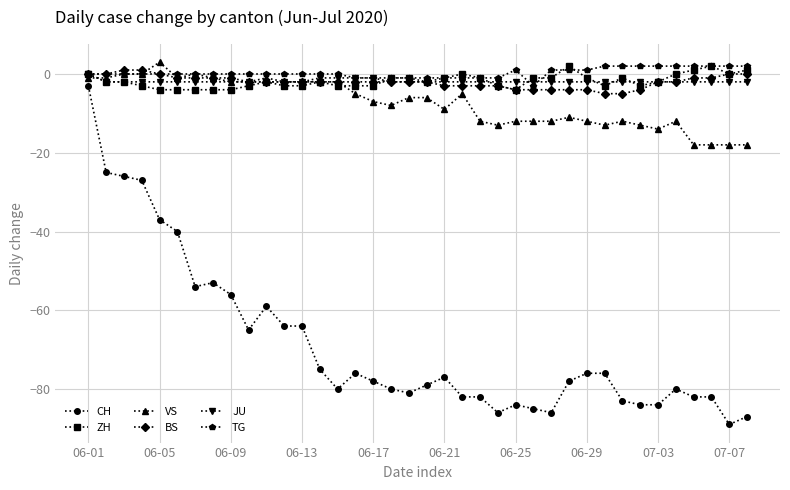

True or false: ZH has more than 1 points higher than both neighbors.

True